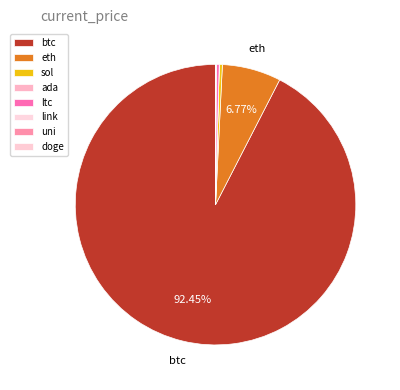

What is the change in value from ltc to doge?

-210.6